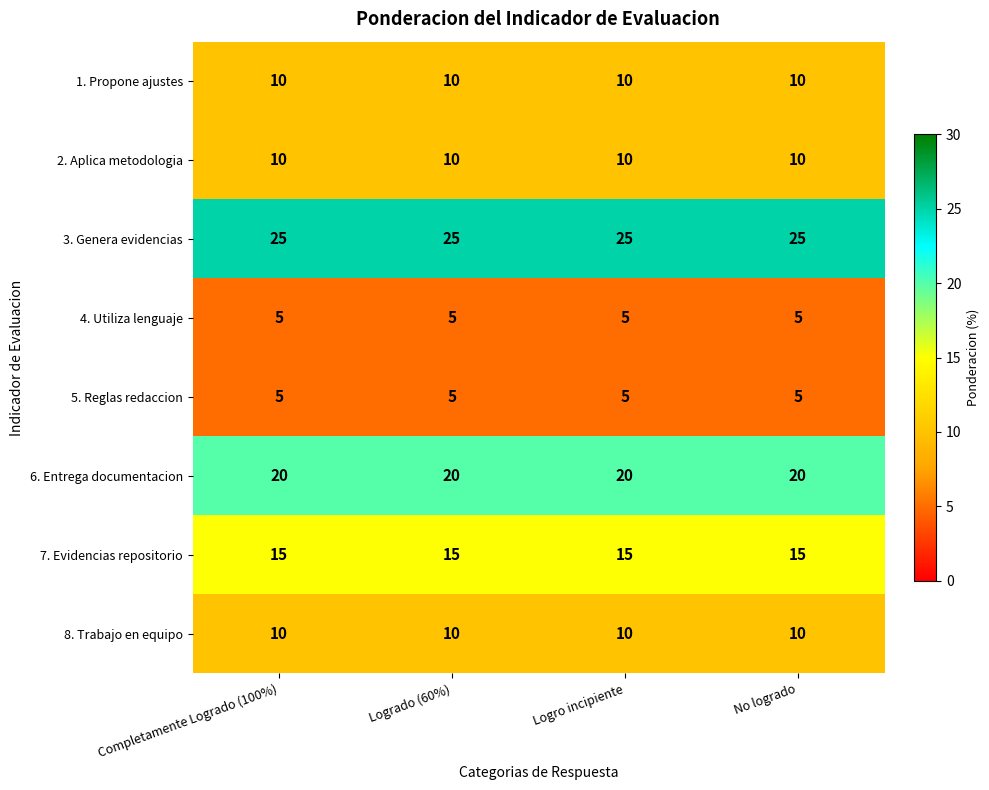

What is the maximum value shown in the chart?

25